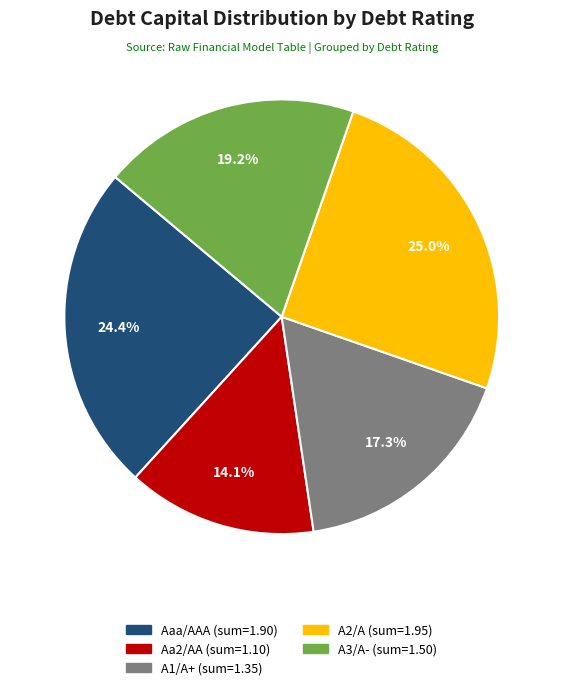

Does A3/A- account for over 50% of the chart?

No